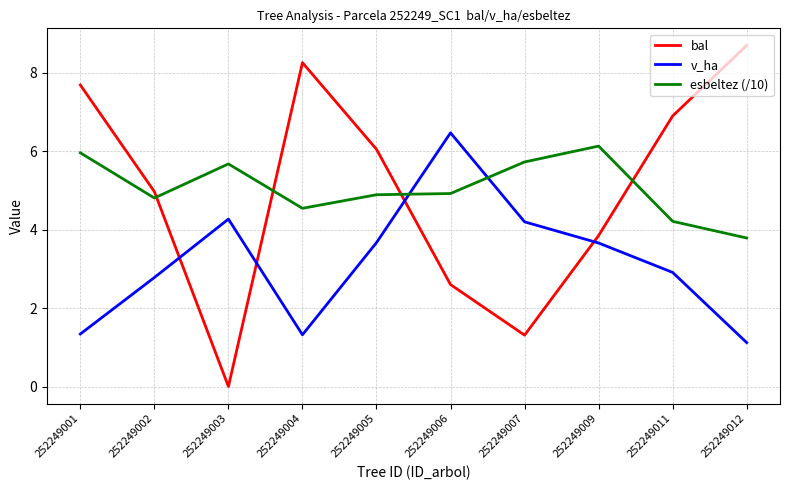

What is the difference between the highest and lowest values at 252249005?

2.4